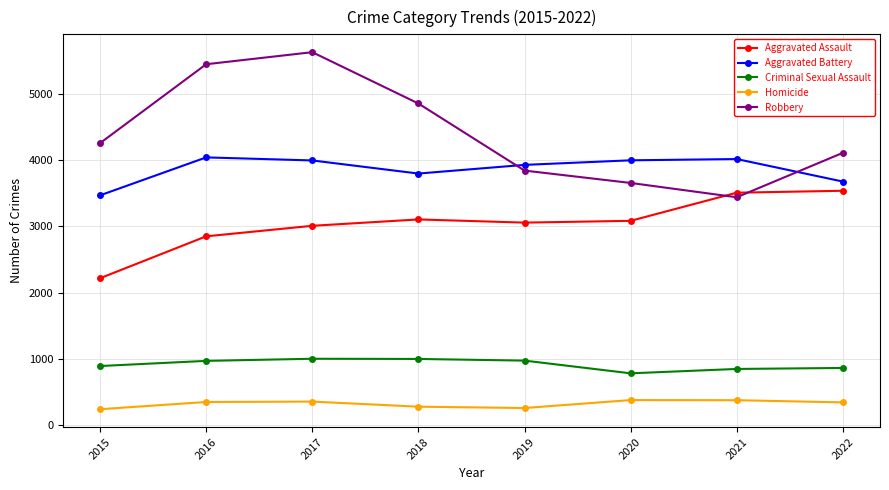

What is the difference between the Criminal Sexual Assault values at 2019 and 2020?

192